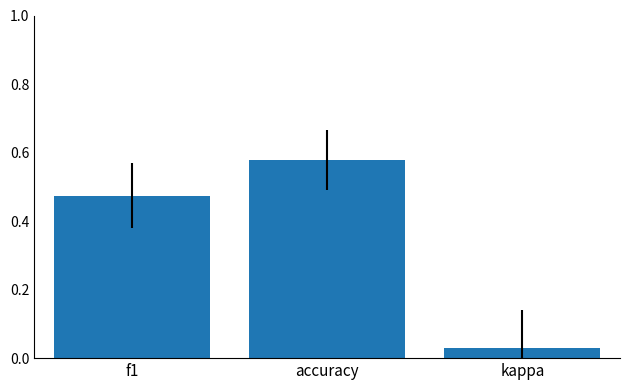

What position from the right is kappa?

1